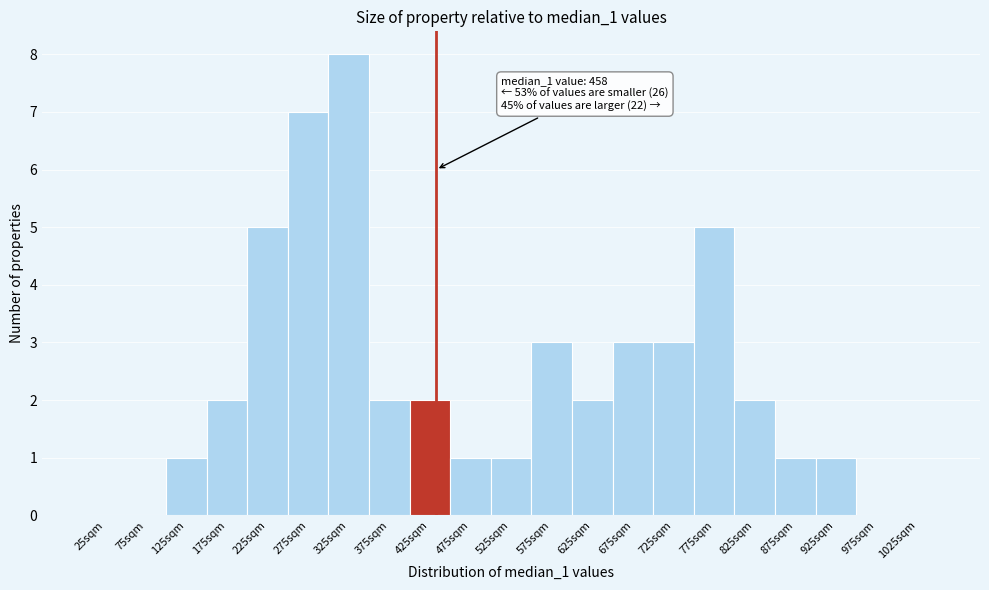

Reading right to left, list all the values displayed in this chart.

1025sqm=0	975sqm=0	925sqm=1	875sqm=1	825sqm=2	775sqm=5	725sqm=3	675sqm=3	625sqm=2	575sqm=3	525sqm=1	475sqm=1	425sqm=2	375sqm=2	325sqm=8	275sqm=7	225sqm=5	175sqm=2	125sqm=1	75sqm=0	25sqm=0